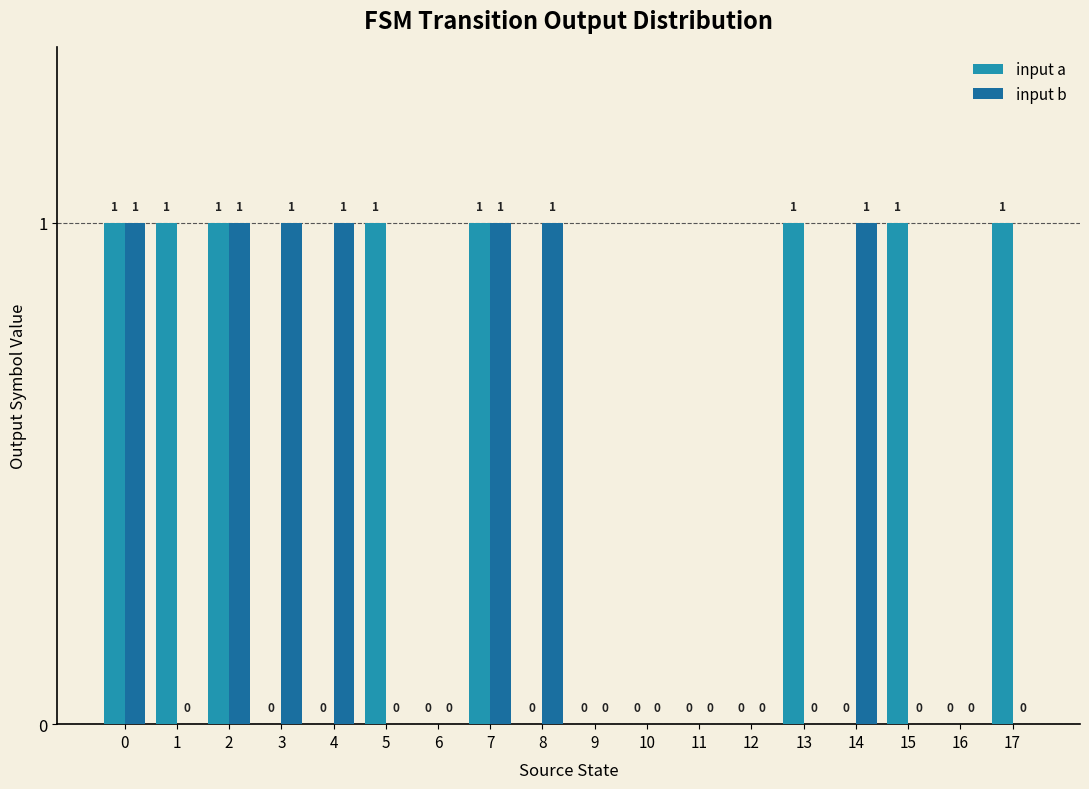

Which series has the largest total across all categories?

input a